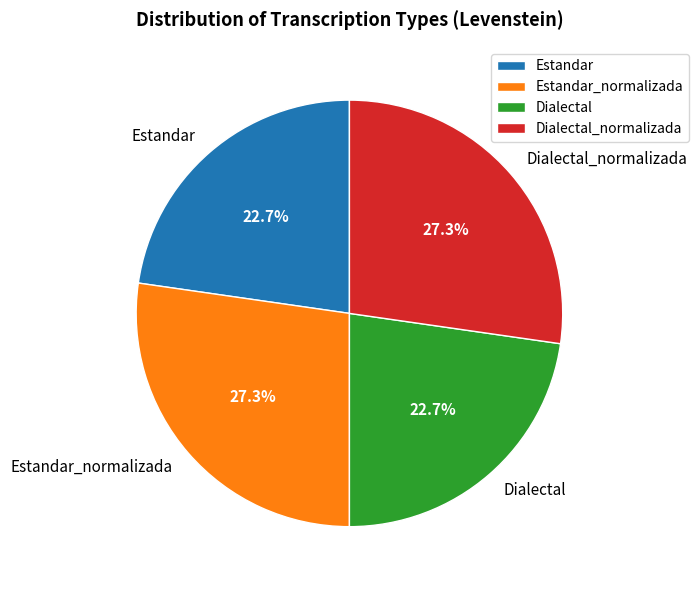

Is the sum of Estandar_normalizada and Dialectal_normalizada greater than half?

Yes